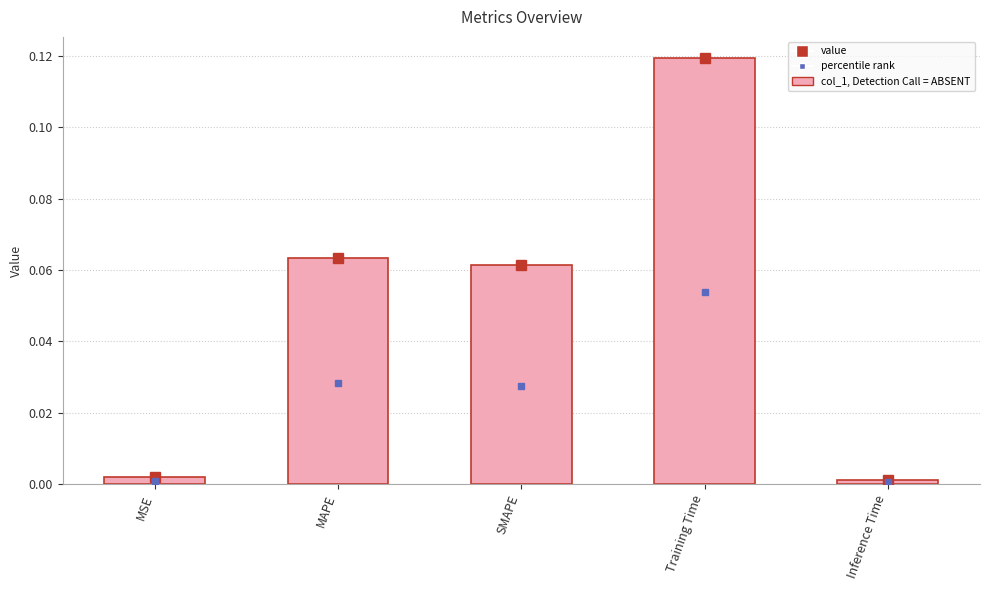

What is the label of the 2nd bar from the left?

MAPE